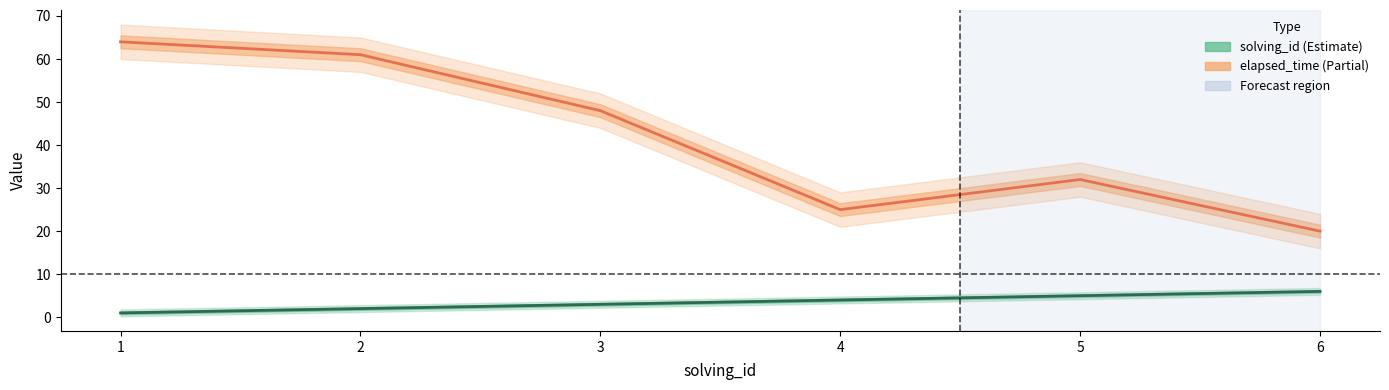

What is the value of the elapsed_time (x1000s) point at the 2nd from the left?

61